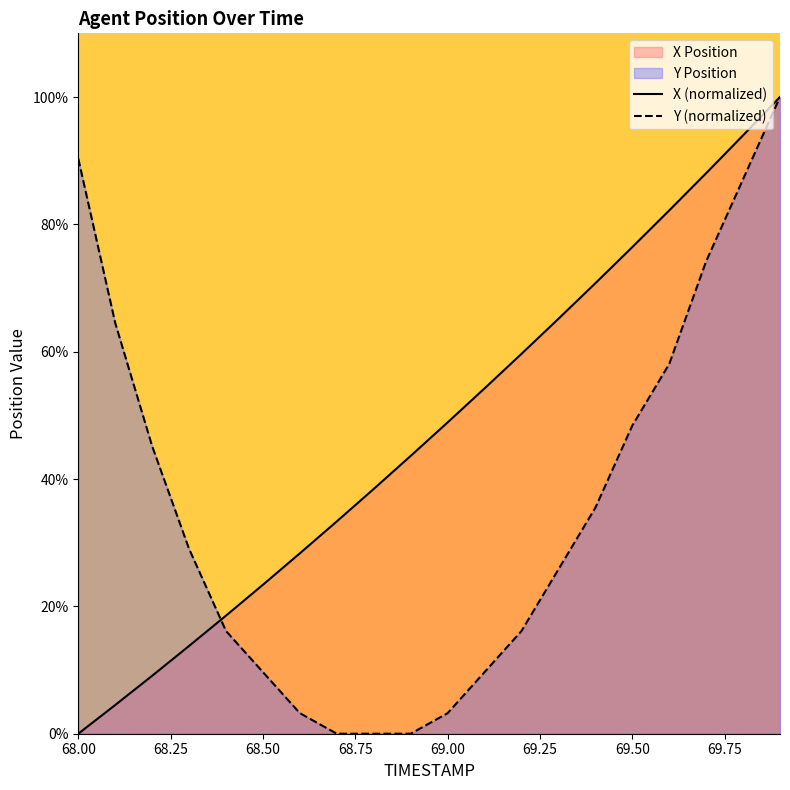

How many categories are shown in the chart?

20